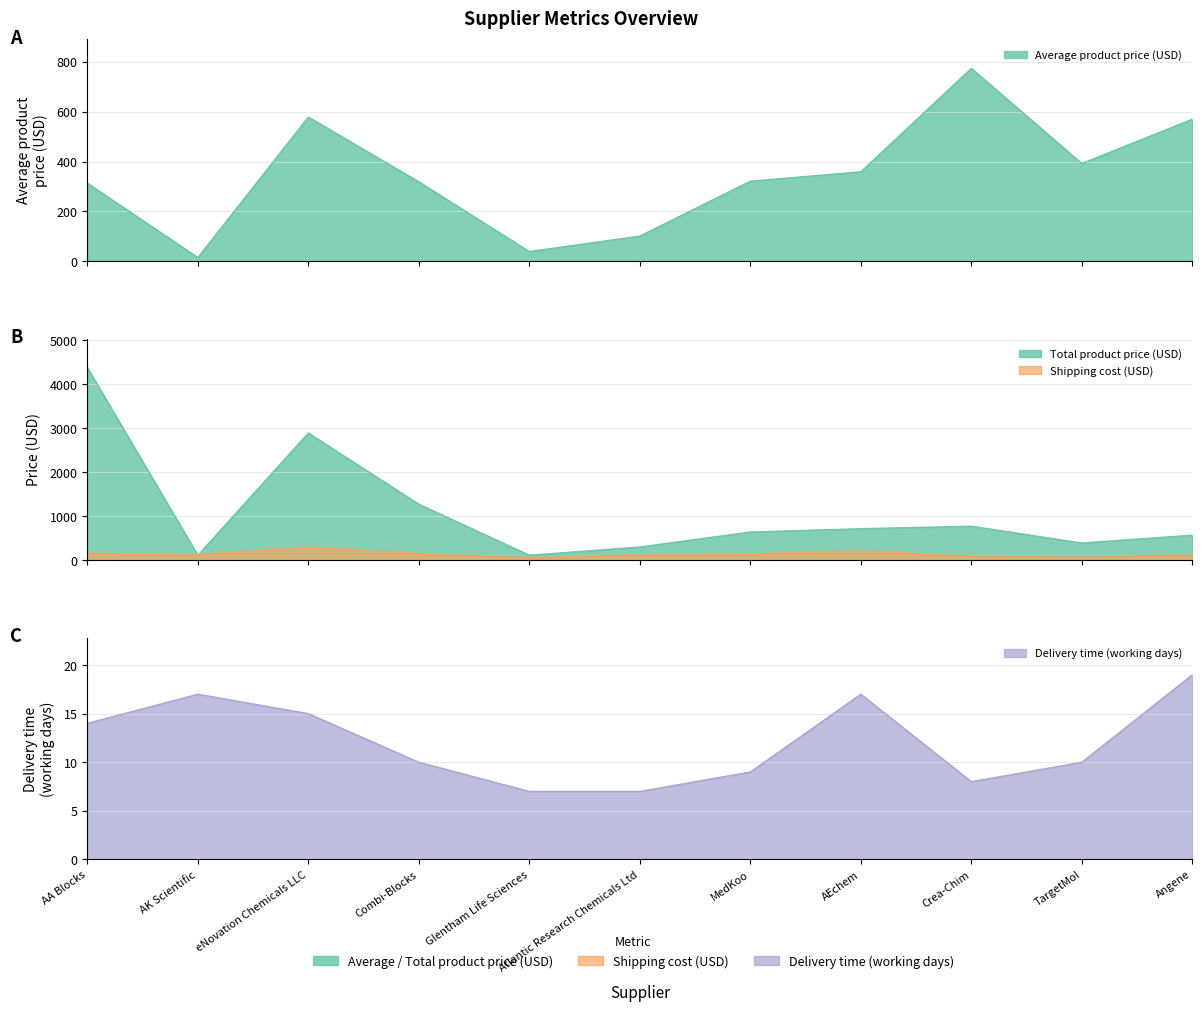

Reading left to right, transcribe all the data shown in this chart.

Average product price (USD): AA Blocks=312.9	AK Scientific=14.3	eNovation Chemicals LLC=578.5	Combi-Blocks=318.5	Glentham Life Sciences=38.2	Atlantic Research Chemicals Ltd=100.3	MedKoo=320.9	AEchem=358.6	Crea-Chim=774.2	TargetMol=391.9	Angene=569.8
Total product price (USD): AA Blocks=4381.0	AK Scientific=114.4	eNovation Chemicals LLC=2892.5	Combi-Blocks=1274.0	Glentham Life Sciences=114.8	Atlantic Research Chemicals Ltd=300.9	MedKoo=641.7	AEchem=717.2	Crea-Chim=774.2	TargetMol=391.9	Angene=569.8
Shipping cost (USD): AA Blocks=156.5	AK Scientific=131.2	eNovation Chemicals LLC=299.3	Combi-Blocks=152.0	Glentham Life Sciences=61.0	Atlantic Research Chemicals Ltd=126.0	MedKoo=142.4	AEchem=215.7	Crea-Chim=91.8	TargetMol=67.5	Angene=126.0
Delivery time (working days): AA Blocks=14.0	AK Scientific=17.0	eNovation Chemicals LLC=15.0	Combi-Blocks=10.0	Glentham Life Sciences=7.0	Atlantic Research Chemicals Ltd=7.0	MedKoo=9.0	AEchem=17.0	Crea-Chim=8.0	TargetMol=10.0	Angene=19.0